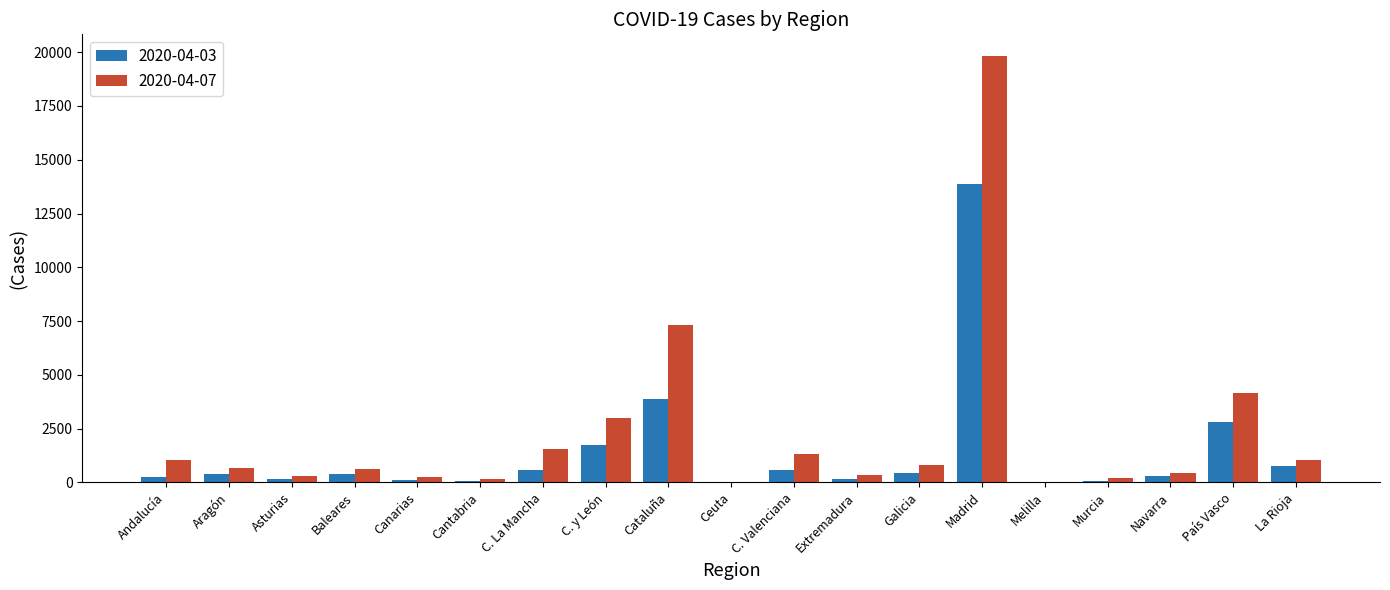

Which series has the largest total across all categories?

2020-04-07